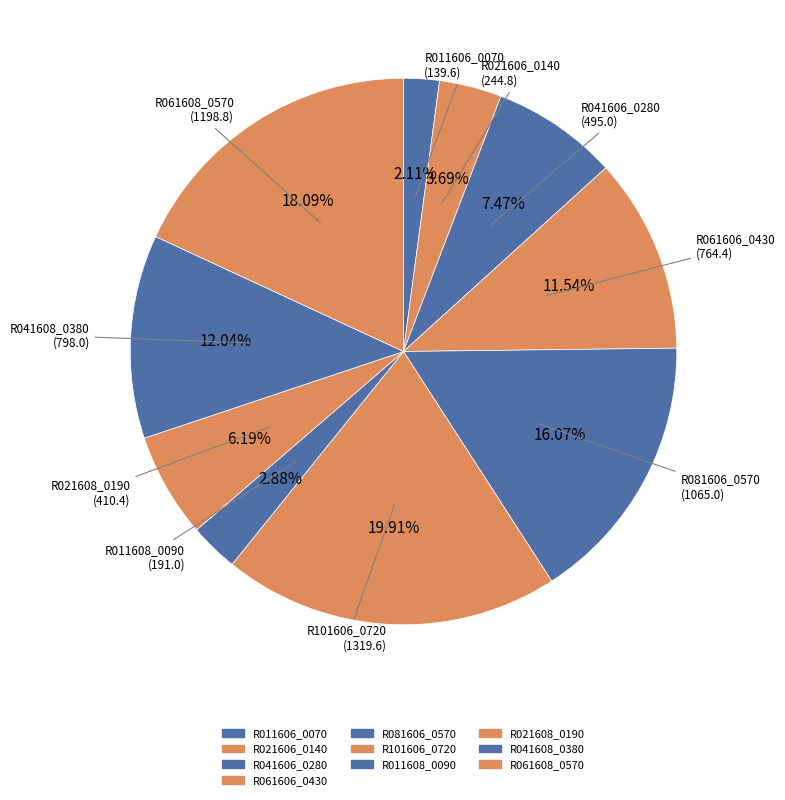

To the nearest percent, what is the average slice percentage?

10%